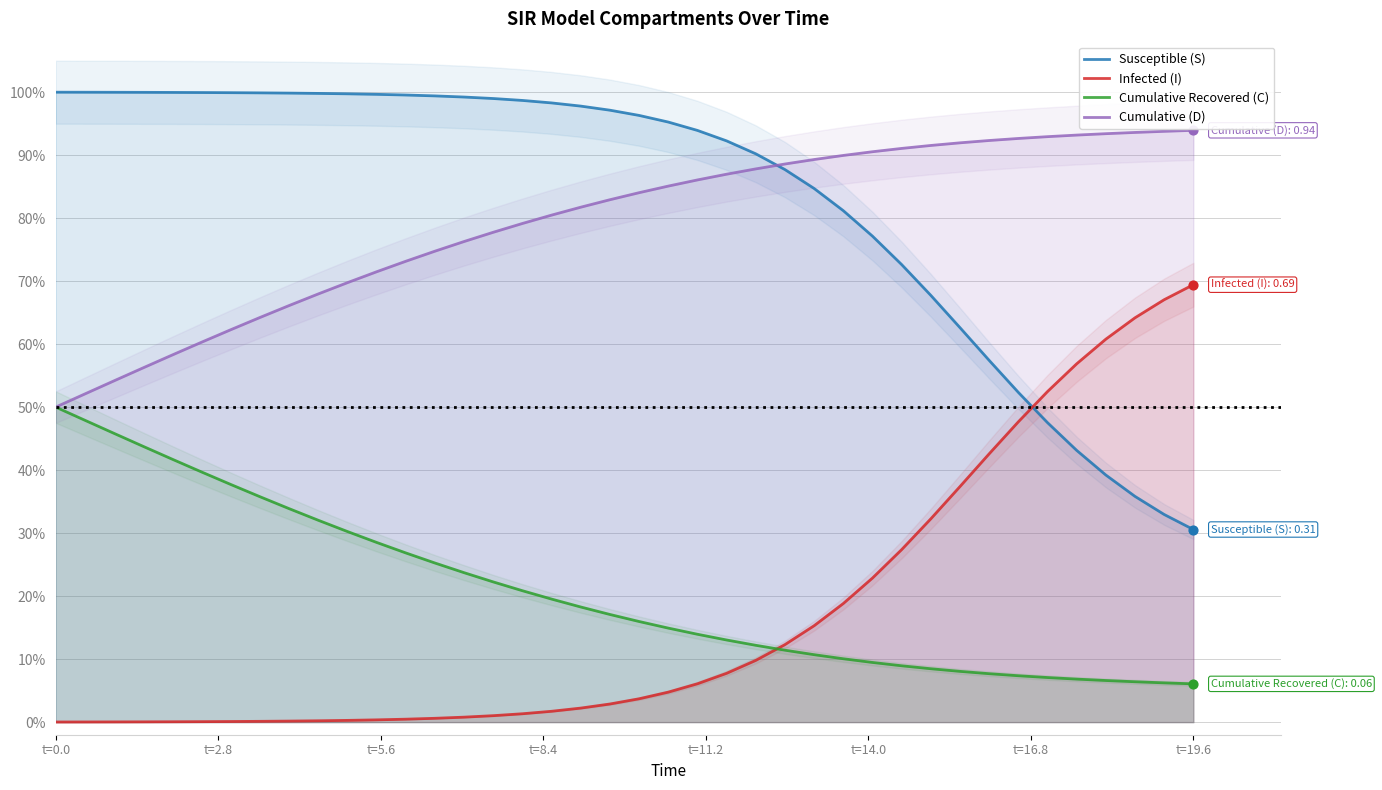

Which series contains the highest Y value?

Susceptible (S)